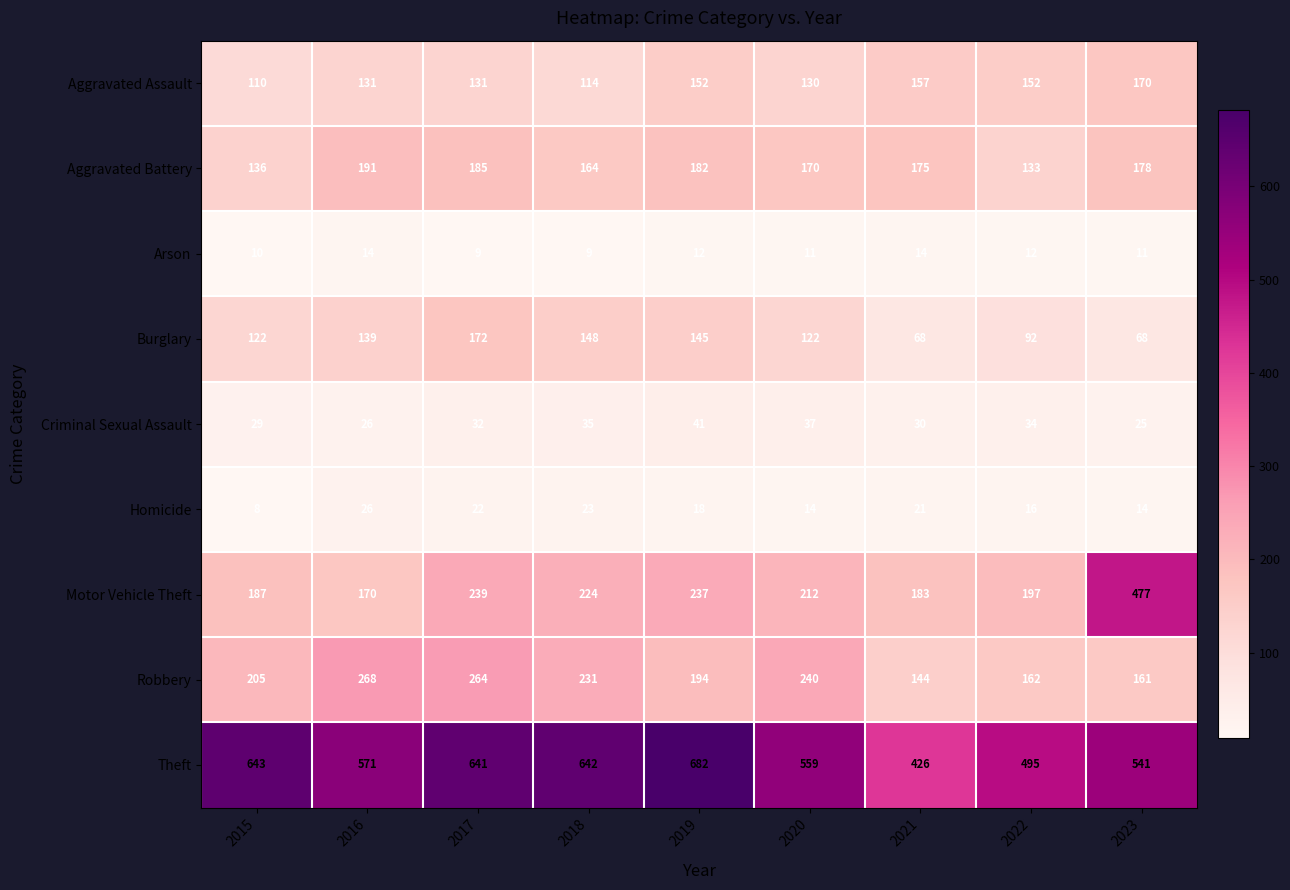

Between 2018 and 2019, which series saw the biggest shift?

Theft